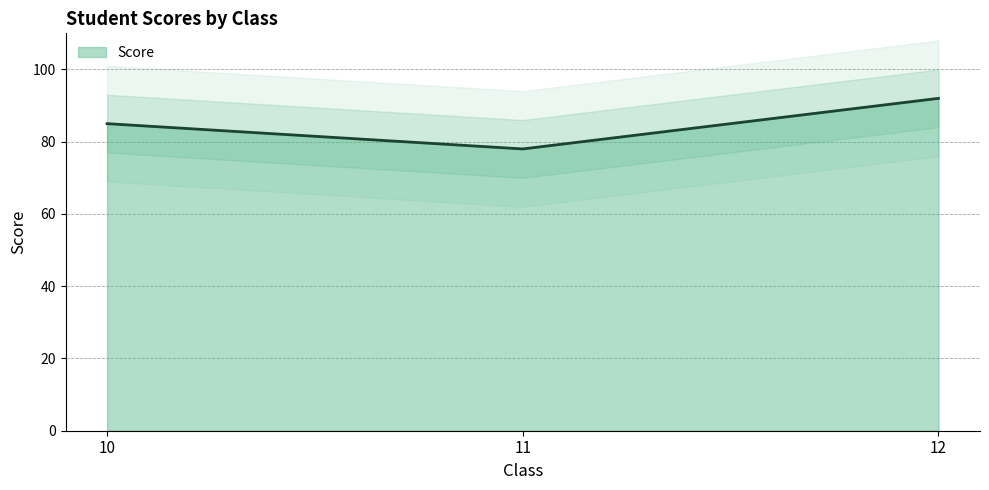

What is the minimum value shown in the chart?

78